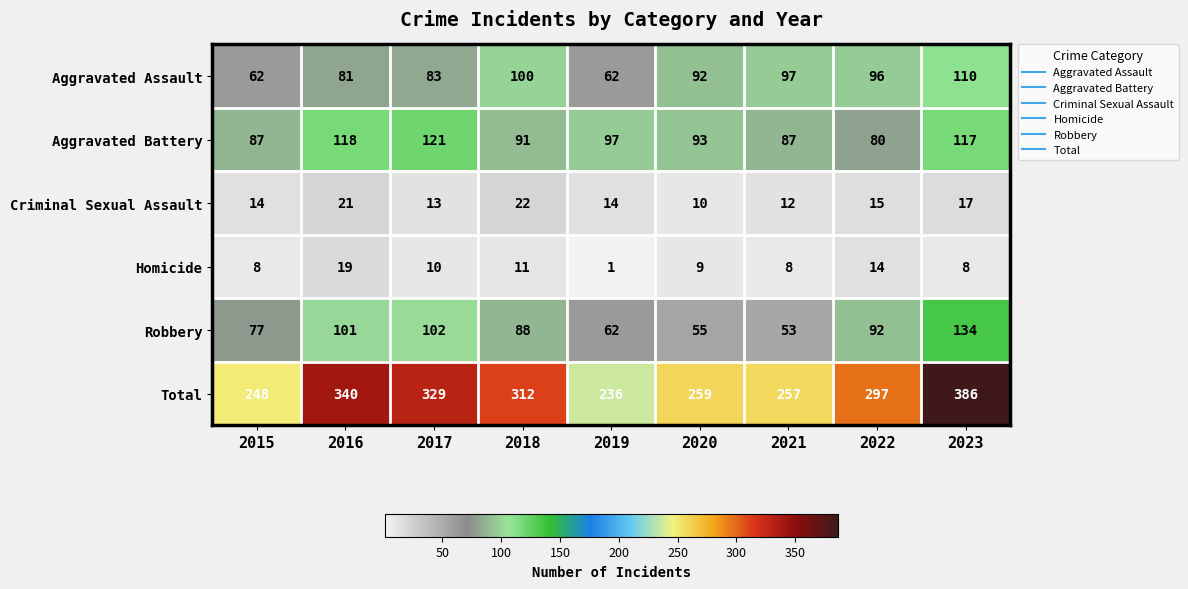

The value of Criminal Sexual Assault at 2016 is 21. True or false?

True